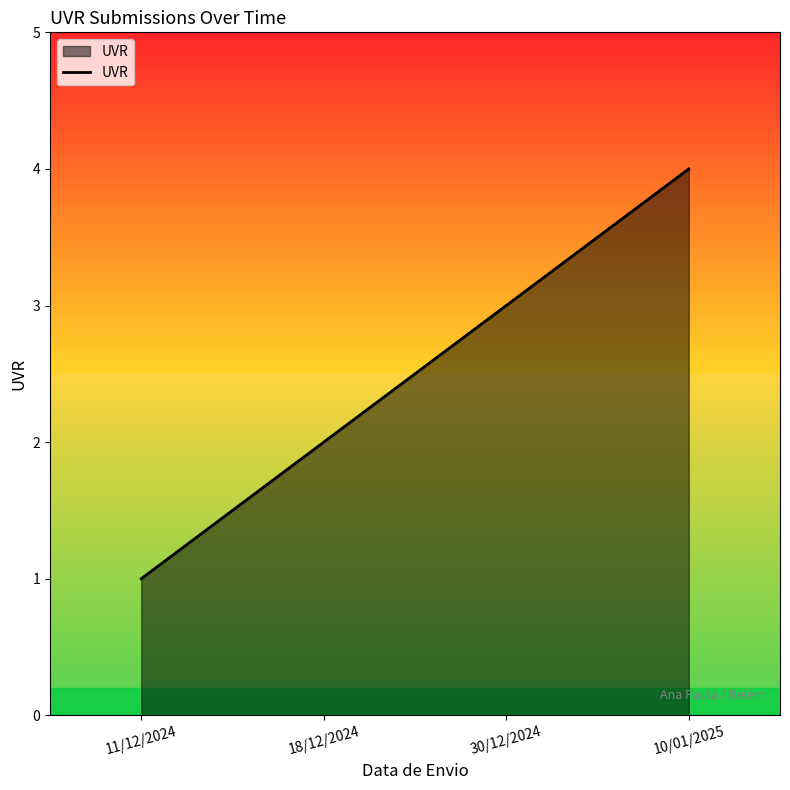

True or false: the data has more than 2 interior local peaks.

False